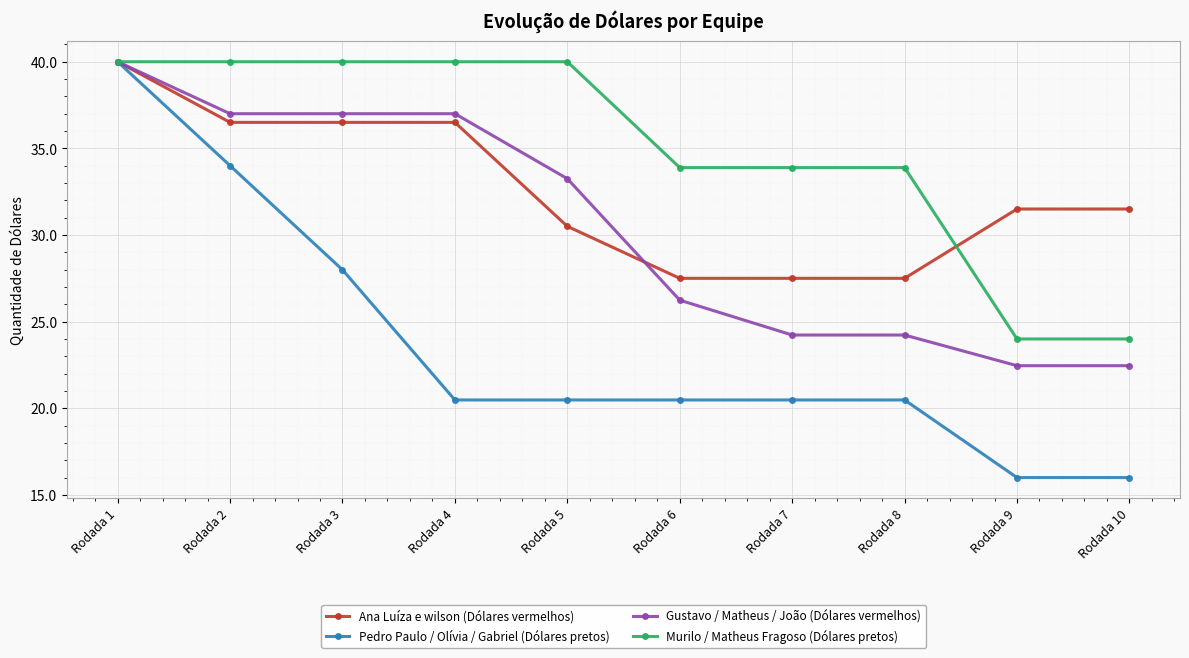

What is the minimum value for Pedro Paulo / Olívia / Gabriel (Dólares pretos)?

16.0